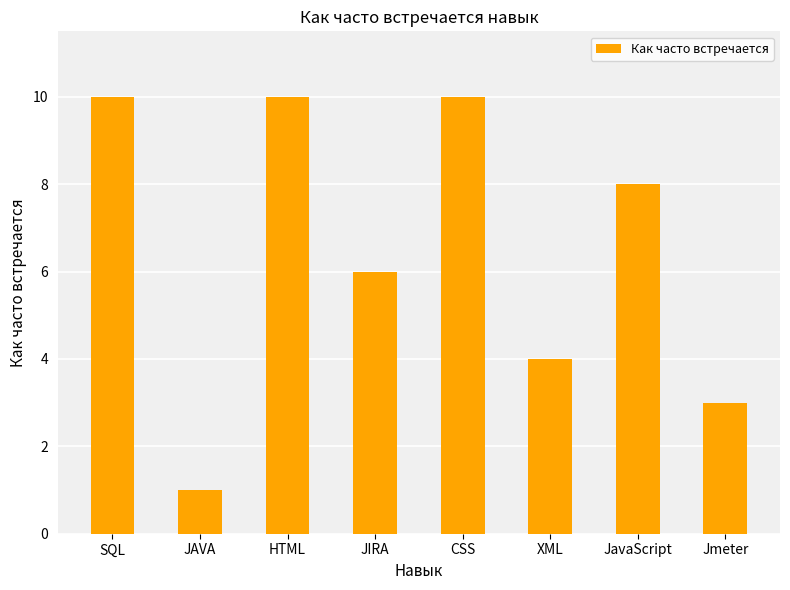

The chart shows a value of 10 at JIRA. True or false?

False